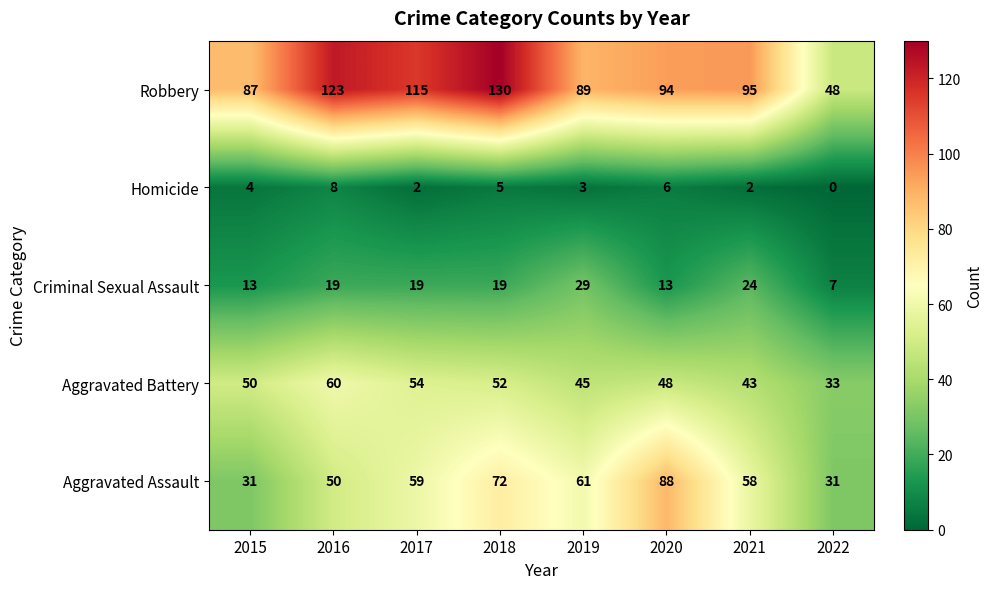

How many values in the Criminal Sexual Assault series are below 19?

3